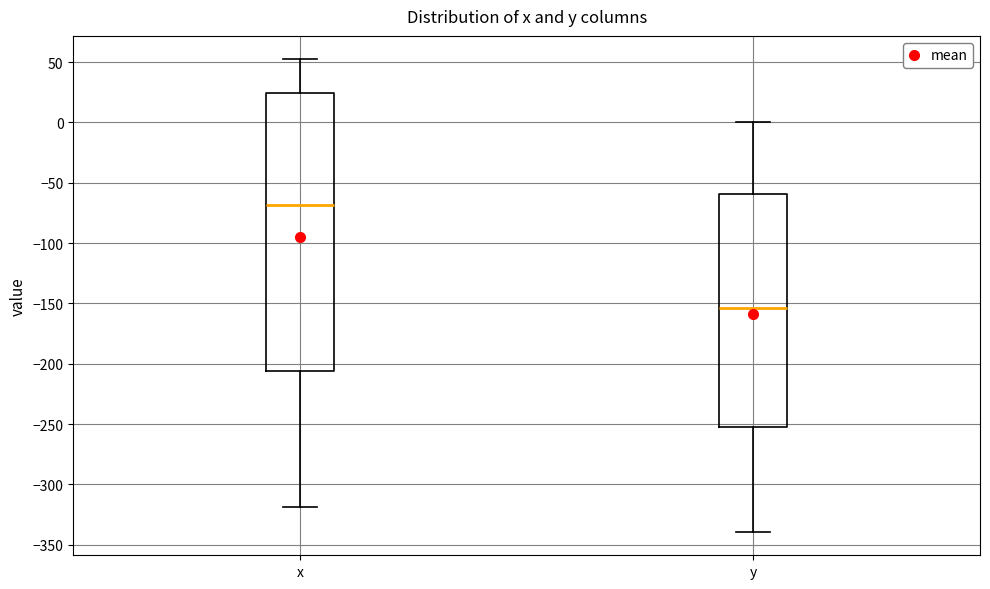

Comparing the boxes themselves (not the whiskers), which one is the tallest?

x